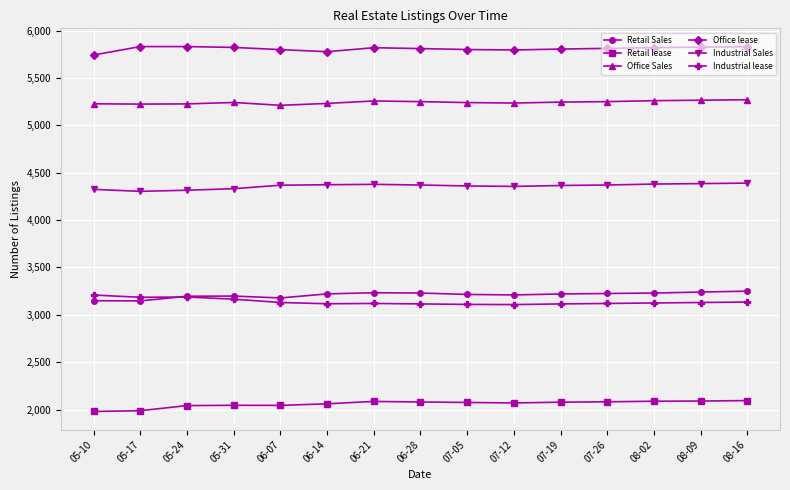

True or false: Industrial lease has more than 0 interior local peaks.

True